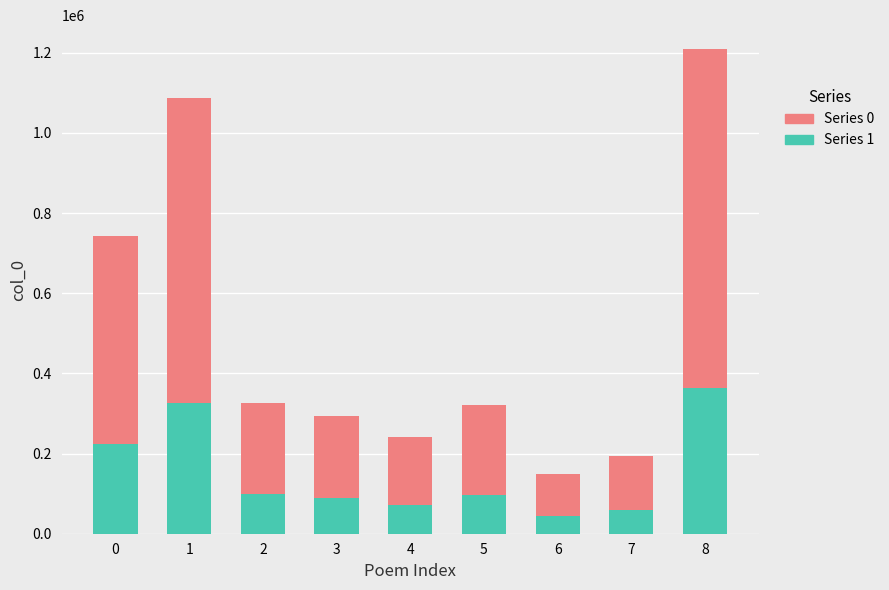

What is the sum of the Series 0 values at 5 and 1?

1407872.0